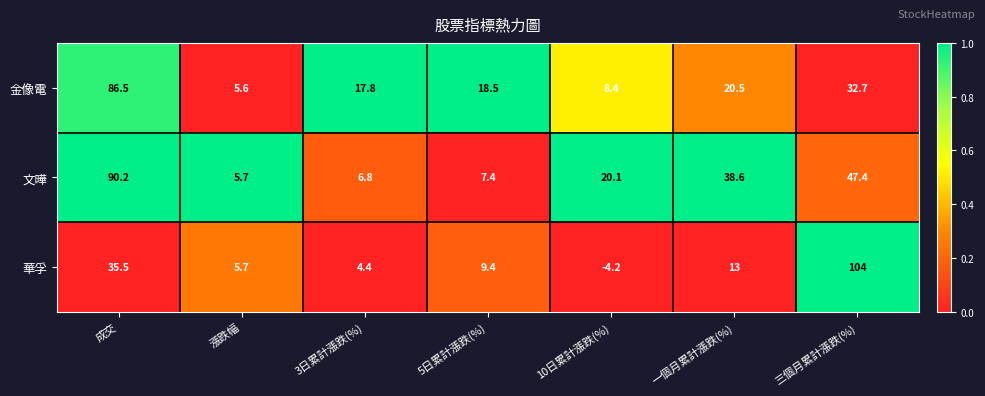

At which category is the sum across all series the highest?

成交